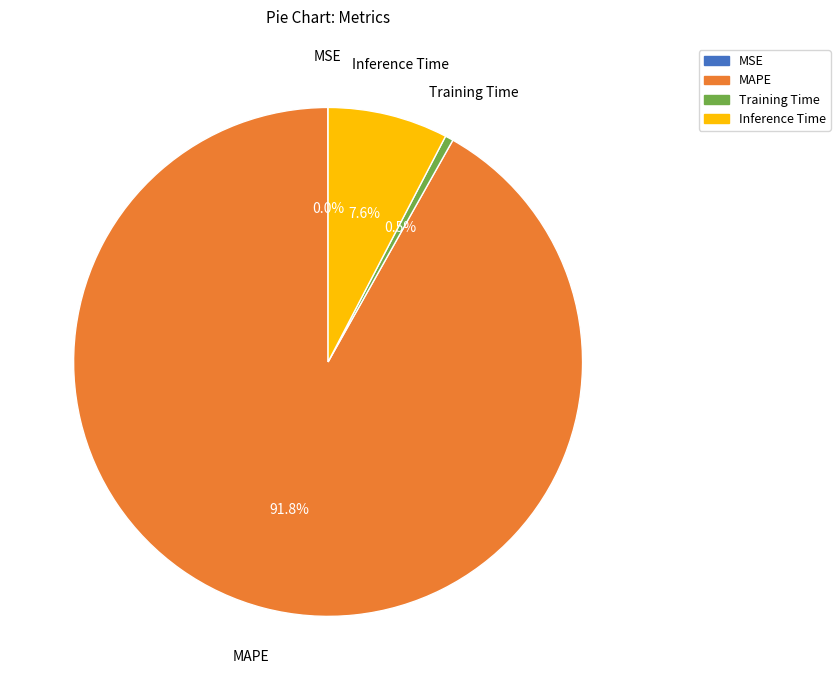

To the nearest percent, what is the average slice percentage?

25%